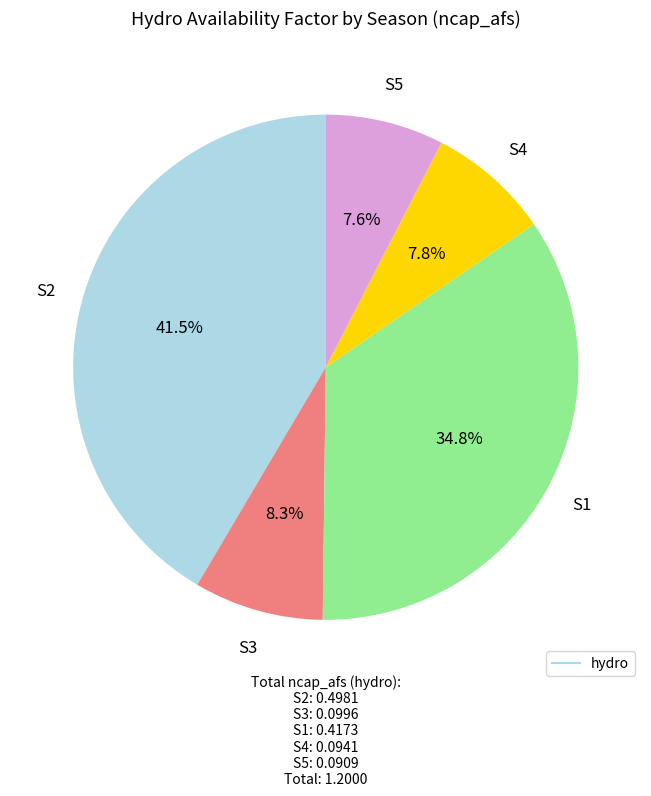

Does any single category account for the majority?

No